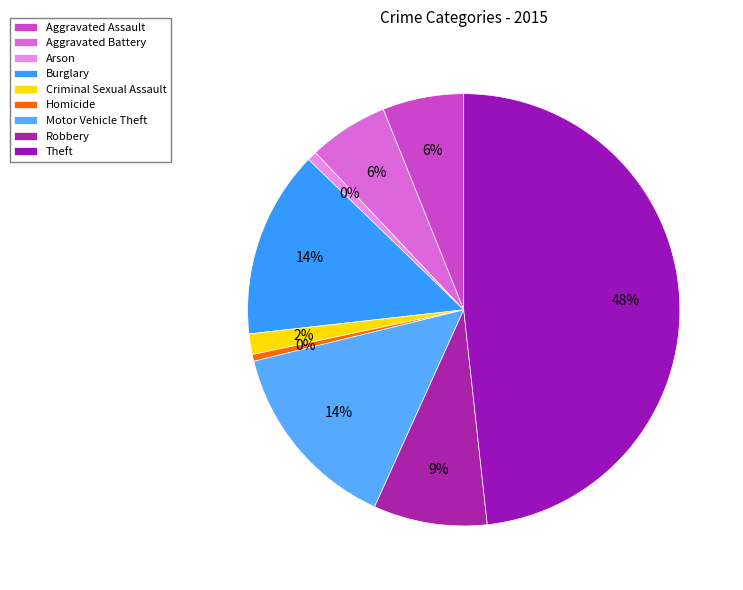

What is the smallest slice in the pie chart?

Homicide